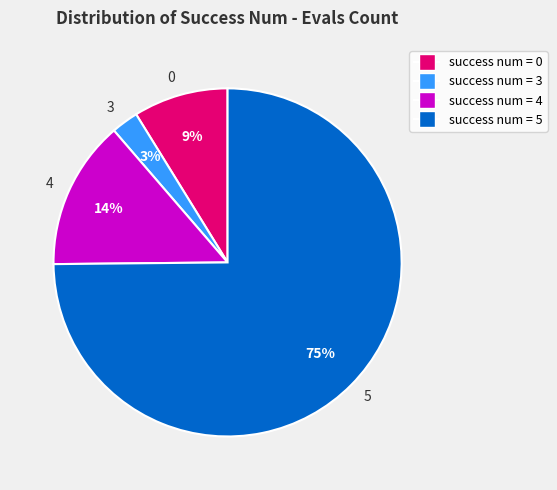

What is the largest slice in the pie chart?

success num = 5